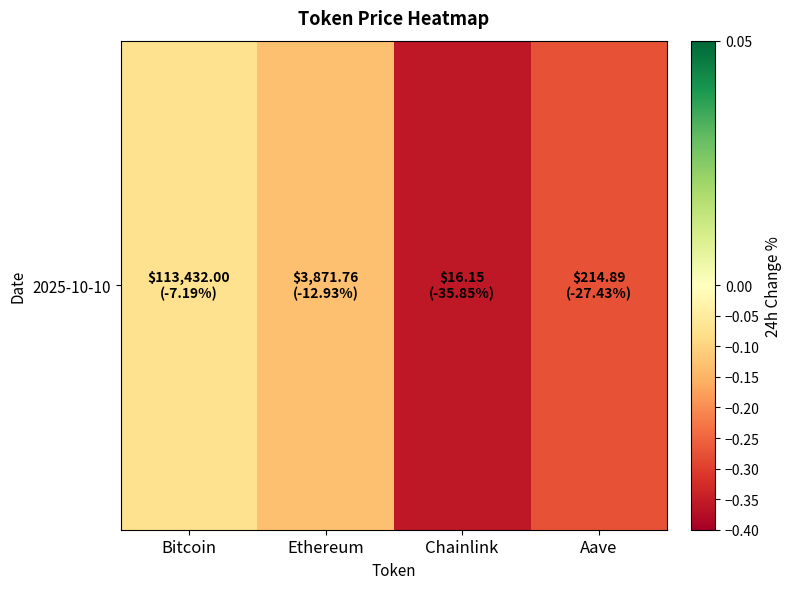

What is the maximum value shown in the chart?

-0.1